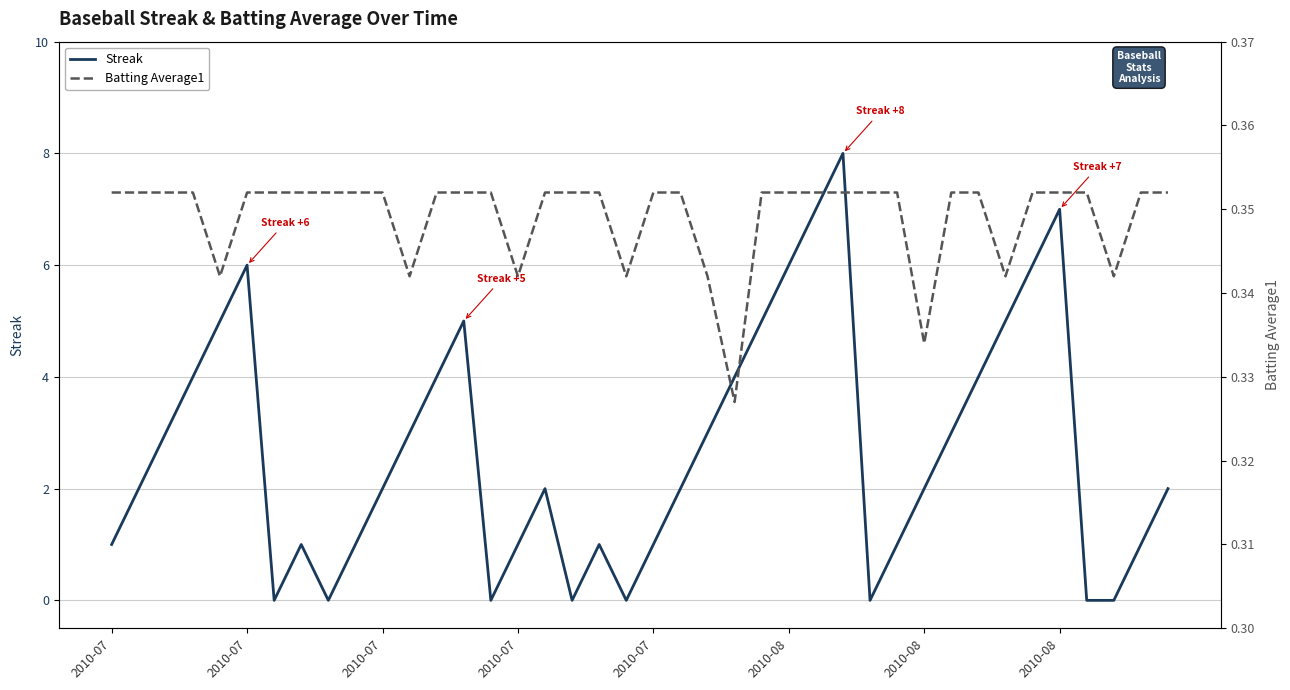

After their last crossing, which series has the higher values: Batting Average1 or Streak?

Streak